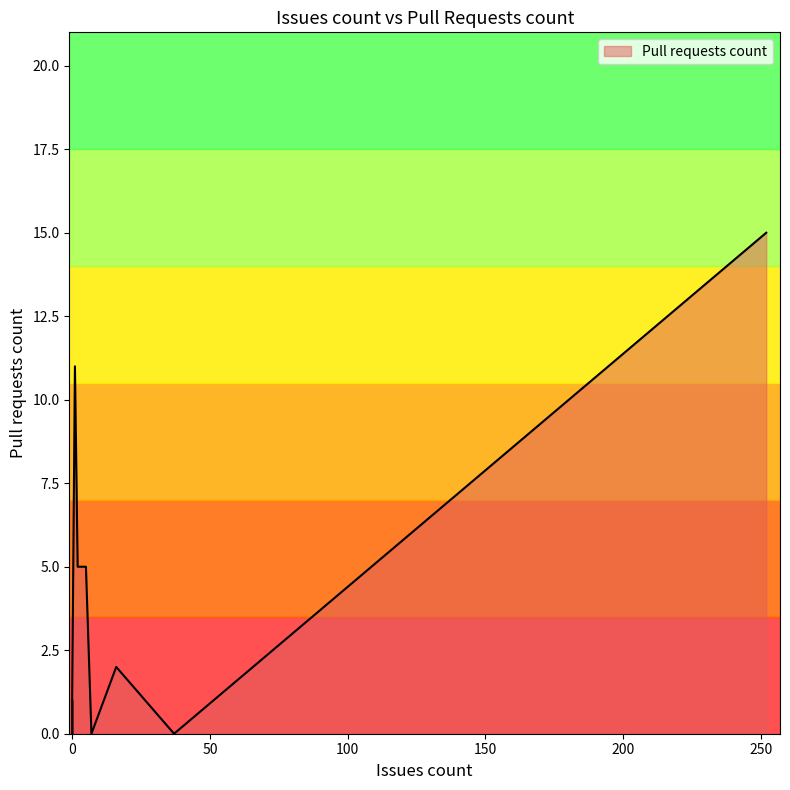

Rank the categories by value from highest to lowest.

252, 1, 5, 2, 16, 0, 0, 0, 0, 37, 7